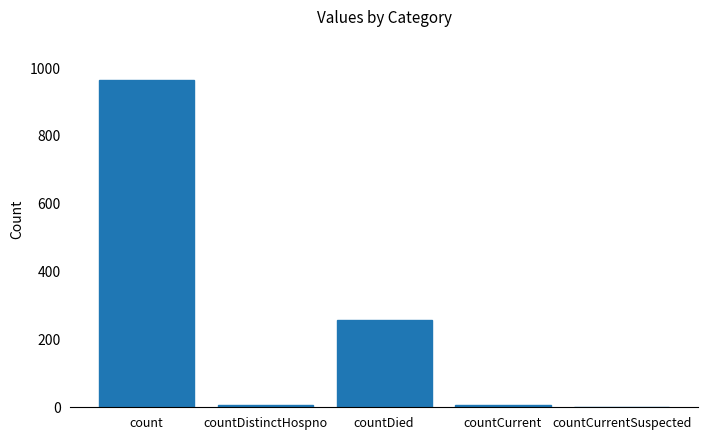

Which category has the highest value across all series?

count